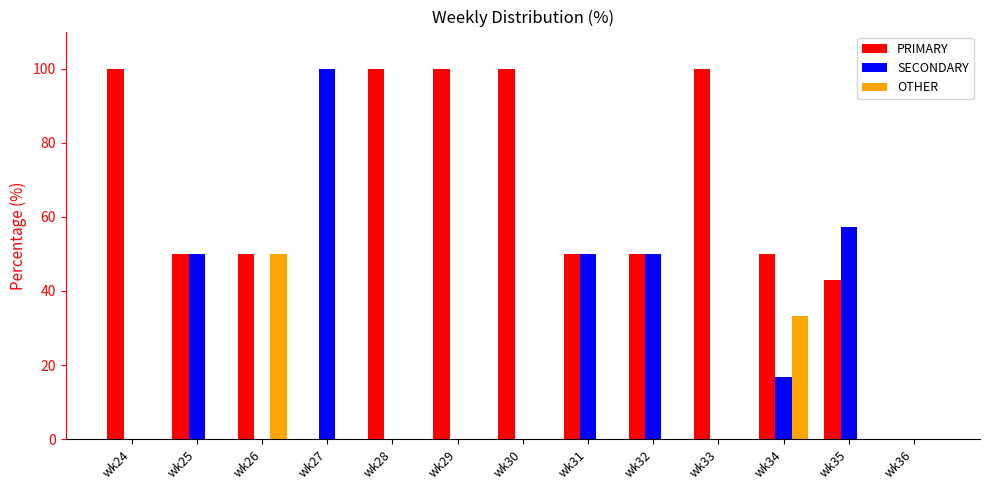

Is the value of PRIMARY at wk32 greater than the value of OTHER at wk29?

Yes